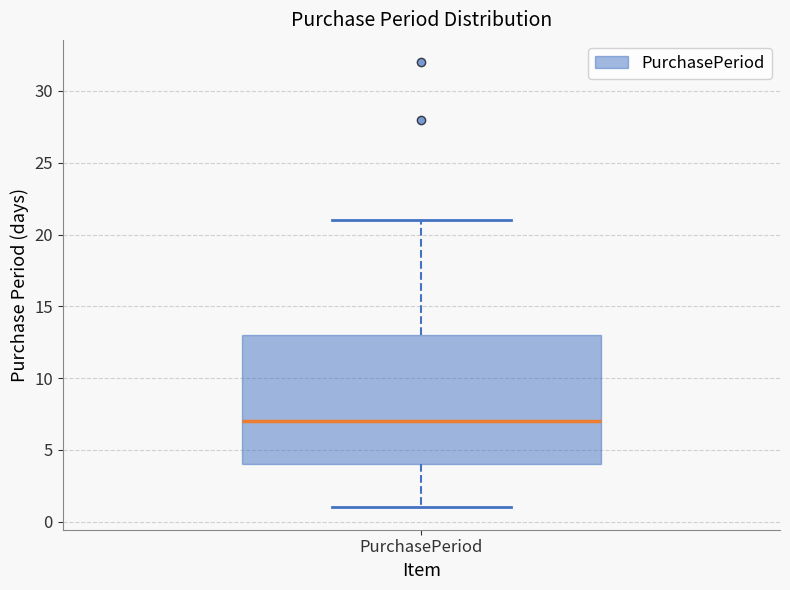

Where is the lower edge of the box for PurchasePeriod on the y-axis? The values are not printed on the chart, so give them approximately, as read against the axis.

4